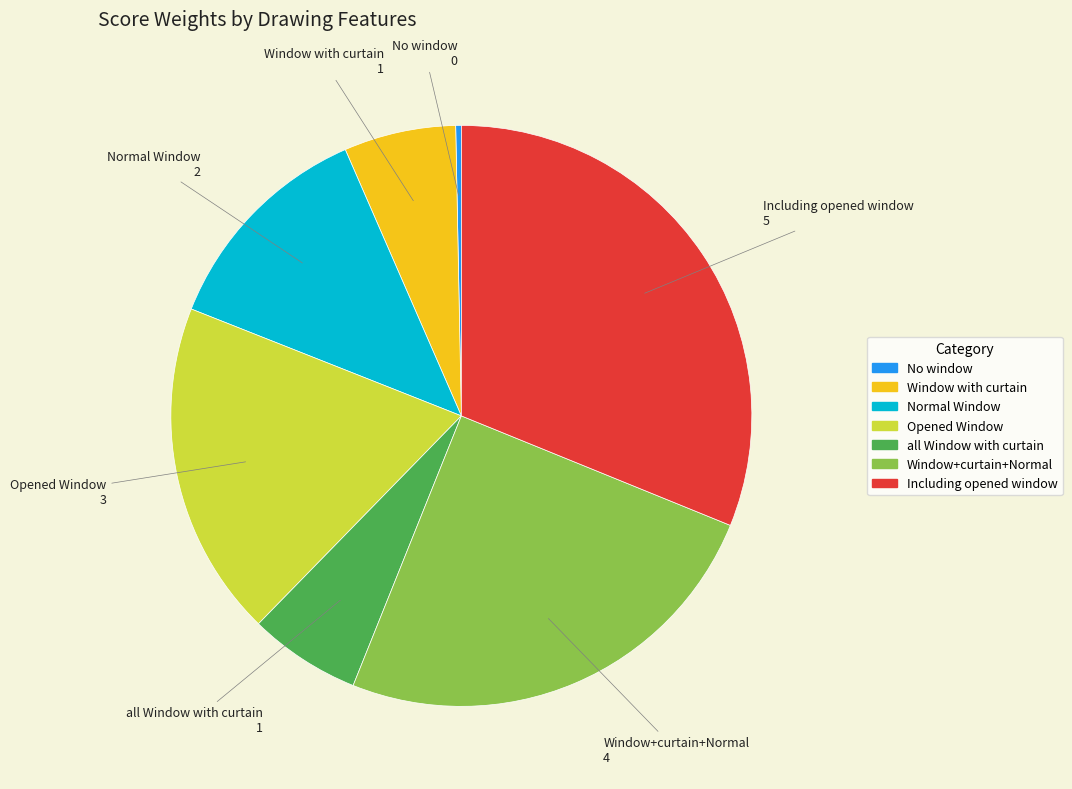

Is there a majority slice in this chart?

No